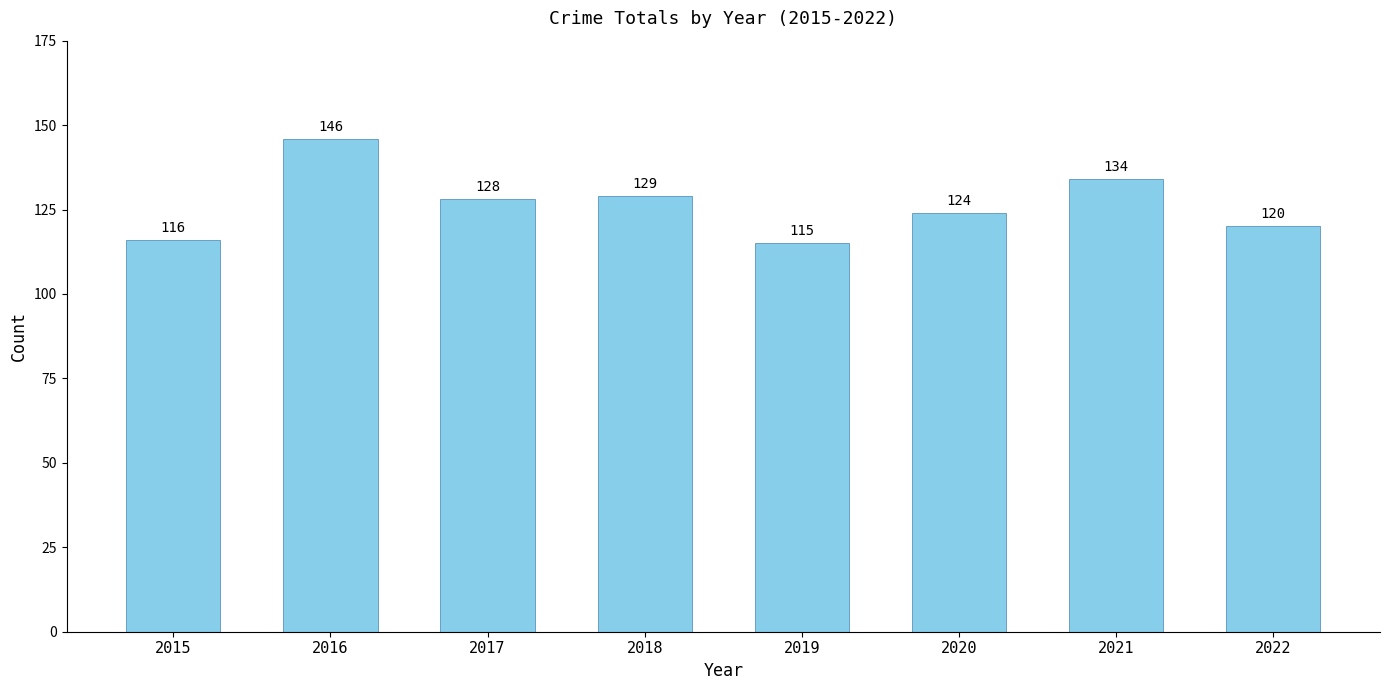

What is the difference between the values at 2018 and 2015?

13